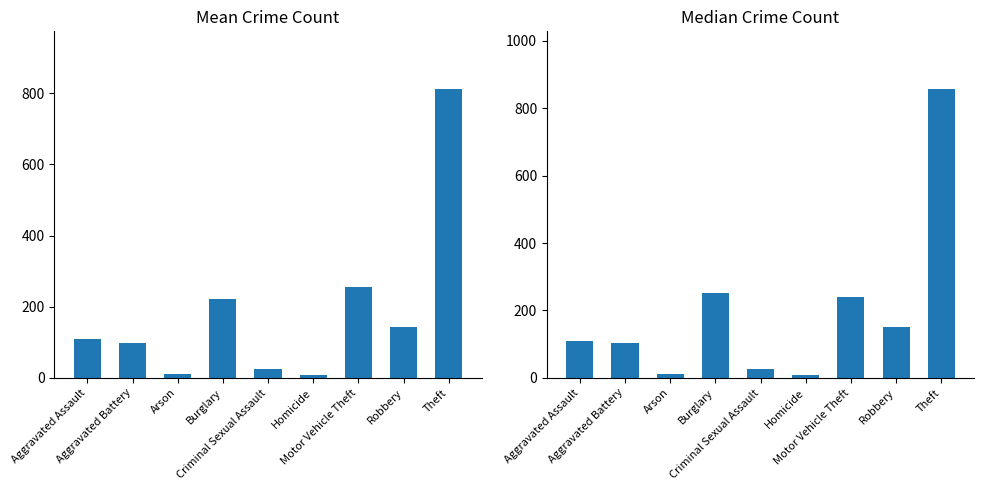

Which category has the highest value in the Mean Crime Count series?

Theft